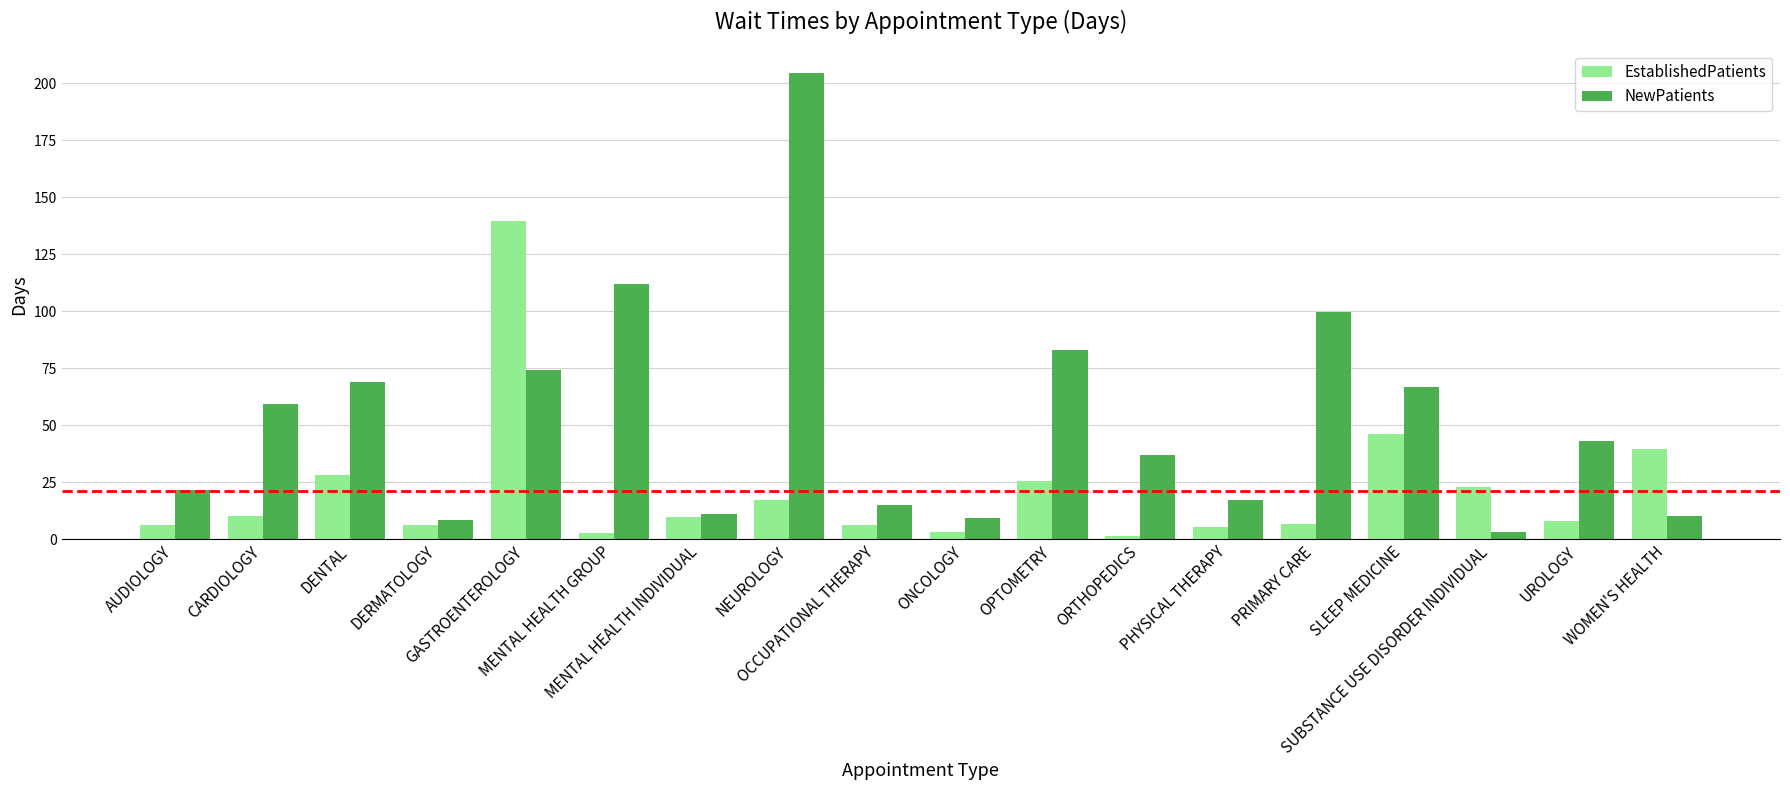

At which label does NewPatients first exceed 42?

CARDIOLOGY